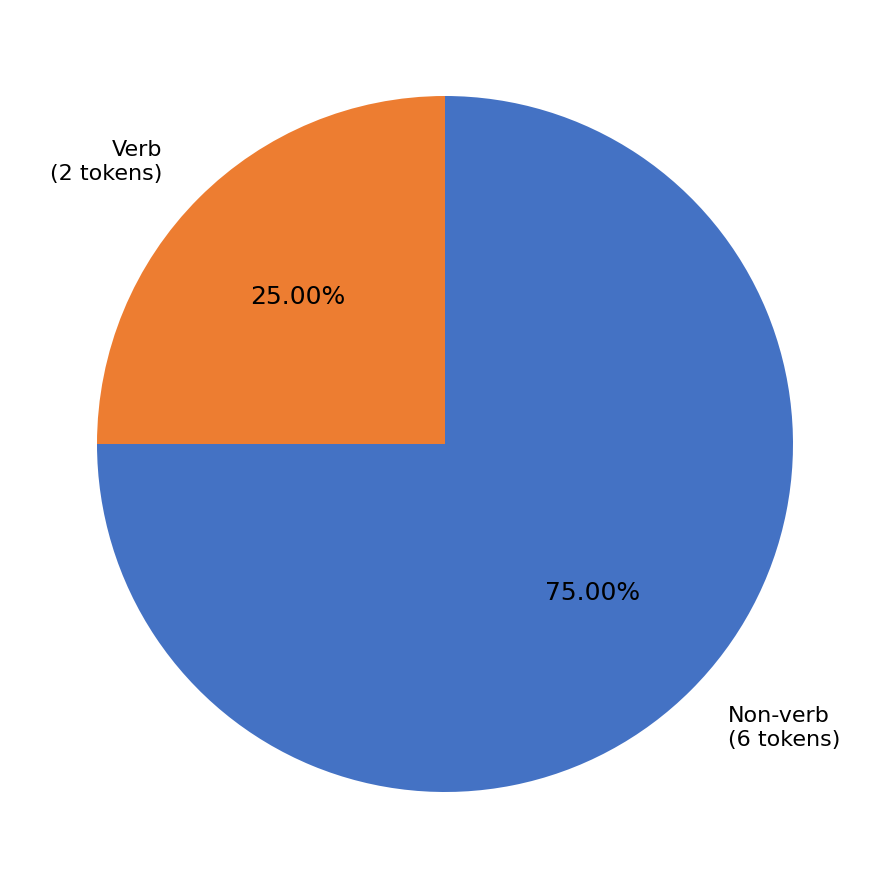

How many slices are in this pie chart?

2